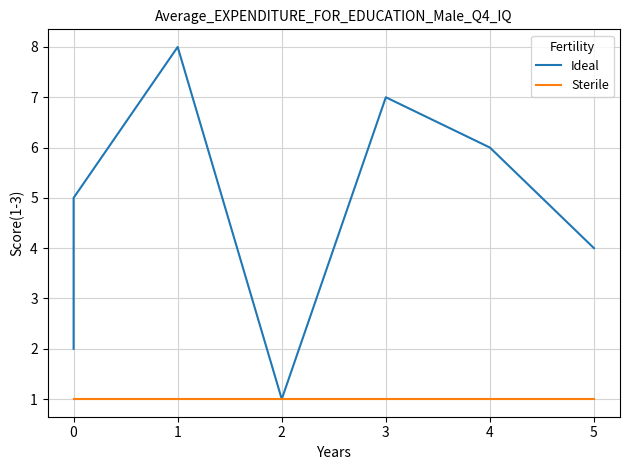

Reading left to right, what are all the values shown in this chart?

Ideal: 2	3	5	8	1	7	6	4
Sterile: 1	1	1	1	1	1	1	1